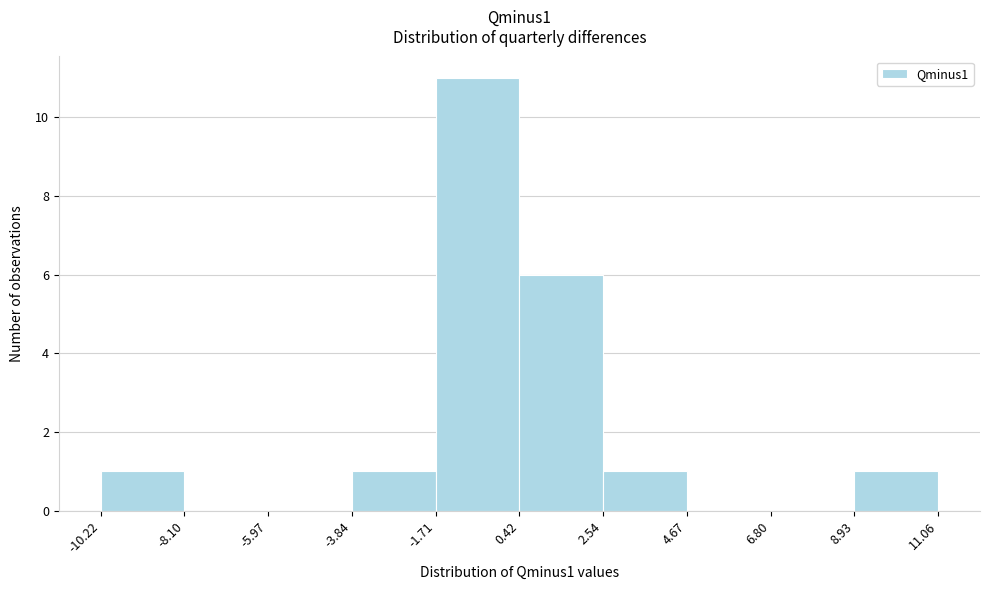

Reading left to right, list every bar in this chart as the range it spans on the x-axis followed by its height. The values are not printed on the chart, so give them approximately, as read against the axis.

-10.22 to -8.10: 1
-8.10 to -5.97: 0
-5.97 to -3.84: 0
-3.84 to -1.71: 1
-1.71 to 0.42: 11
0.42 to 2.54: 6
2.54 to 4.67: 1
4.67 to 6.80: 0
6.80 to 8.93: 0
8.93 to 11.06: 1